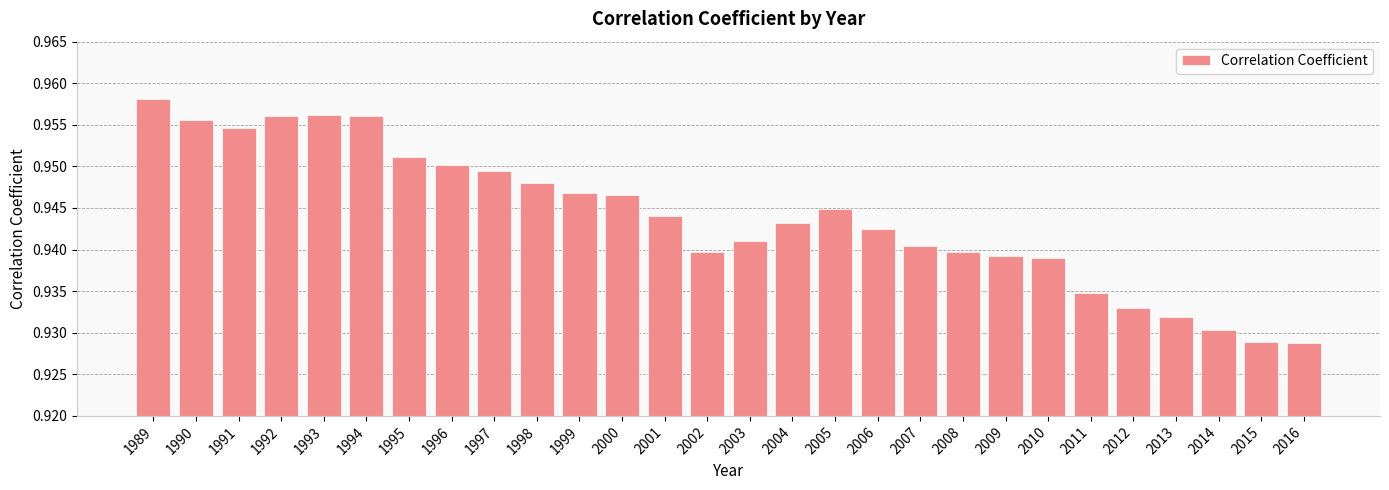

Which category has the highest value across all series?

1989